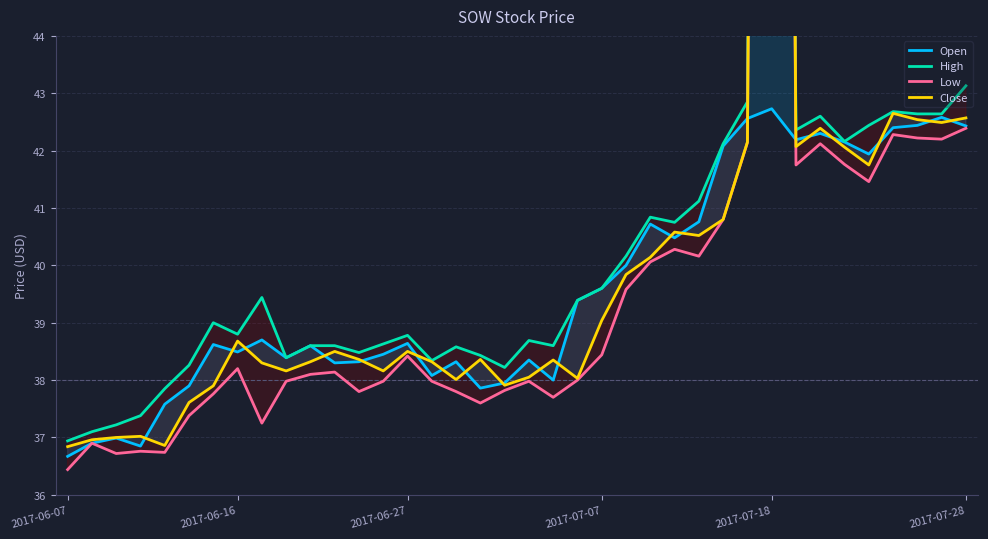

Which series changed the most between 15 and 24?

Open